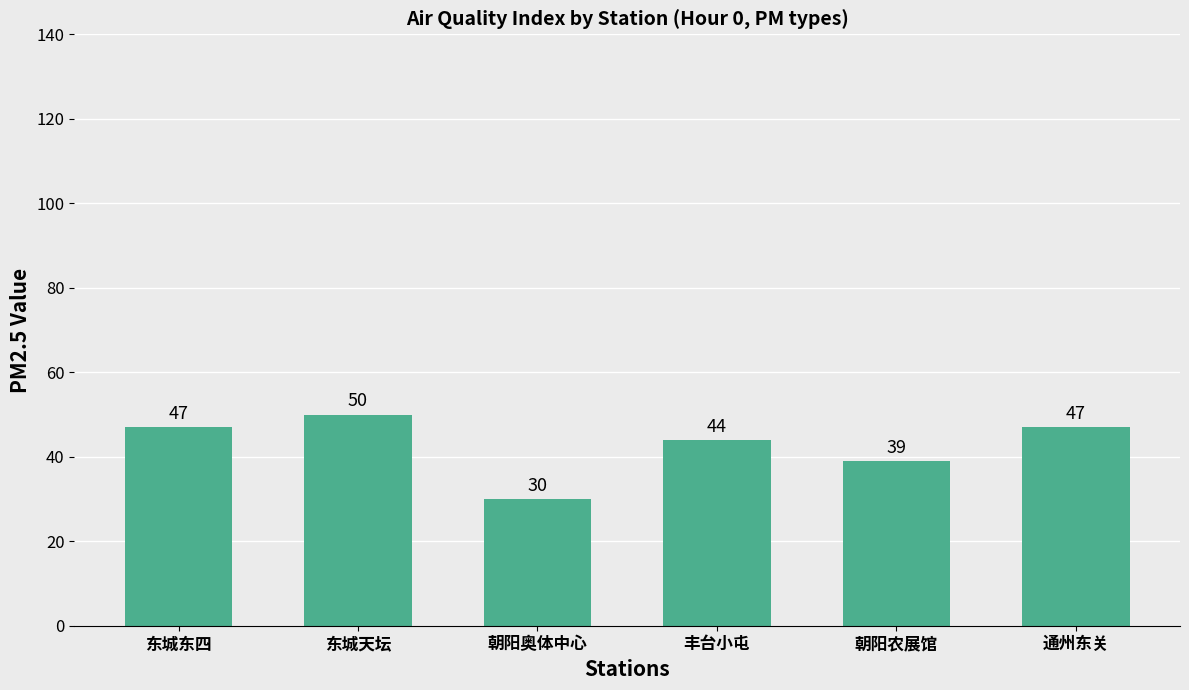

Which category has the highest value across all series?

东城天坛